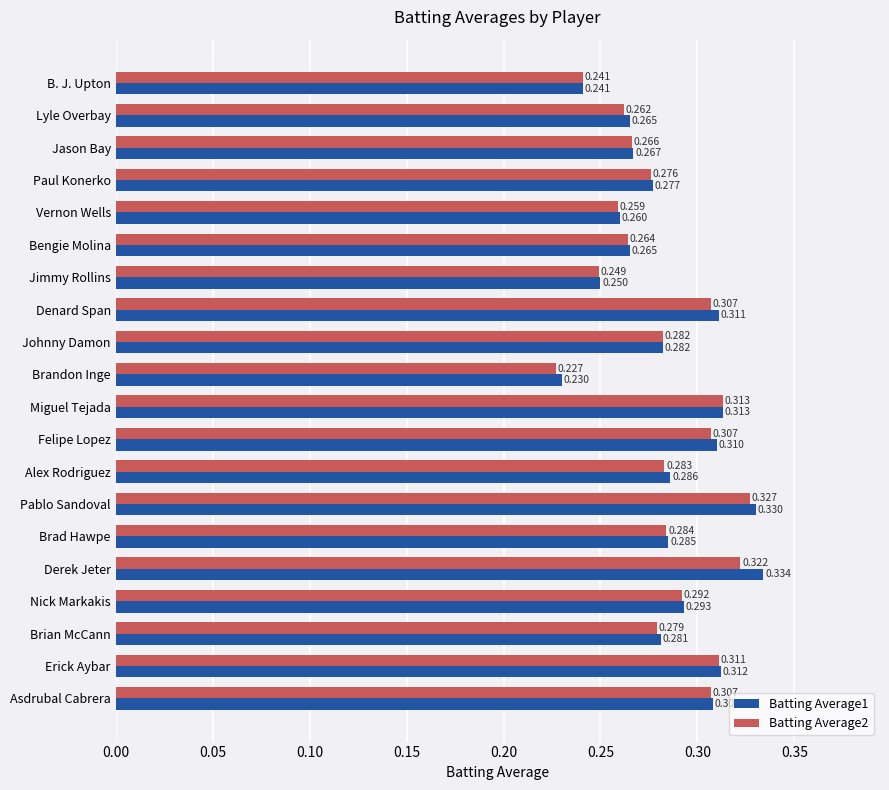

Which category has the lowest value in the Batting Average2 series?

Brandon Inge